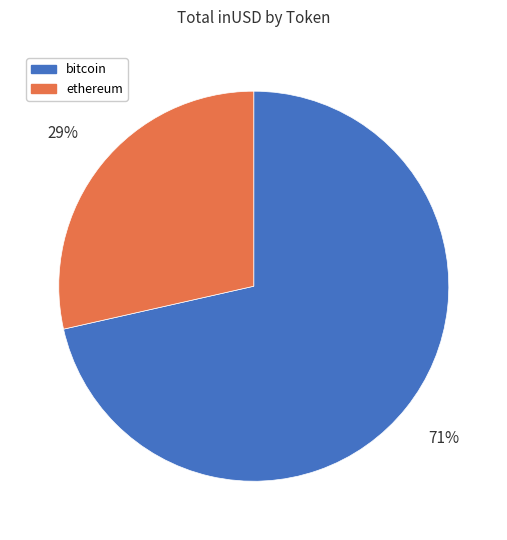

Which slice is the smallest?

ethereum